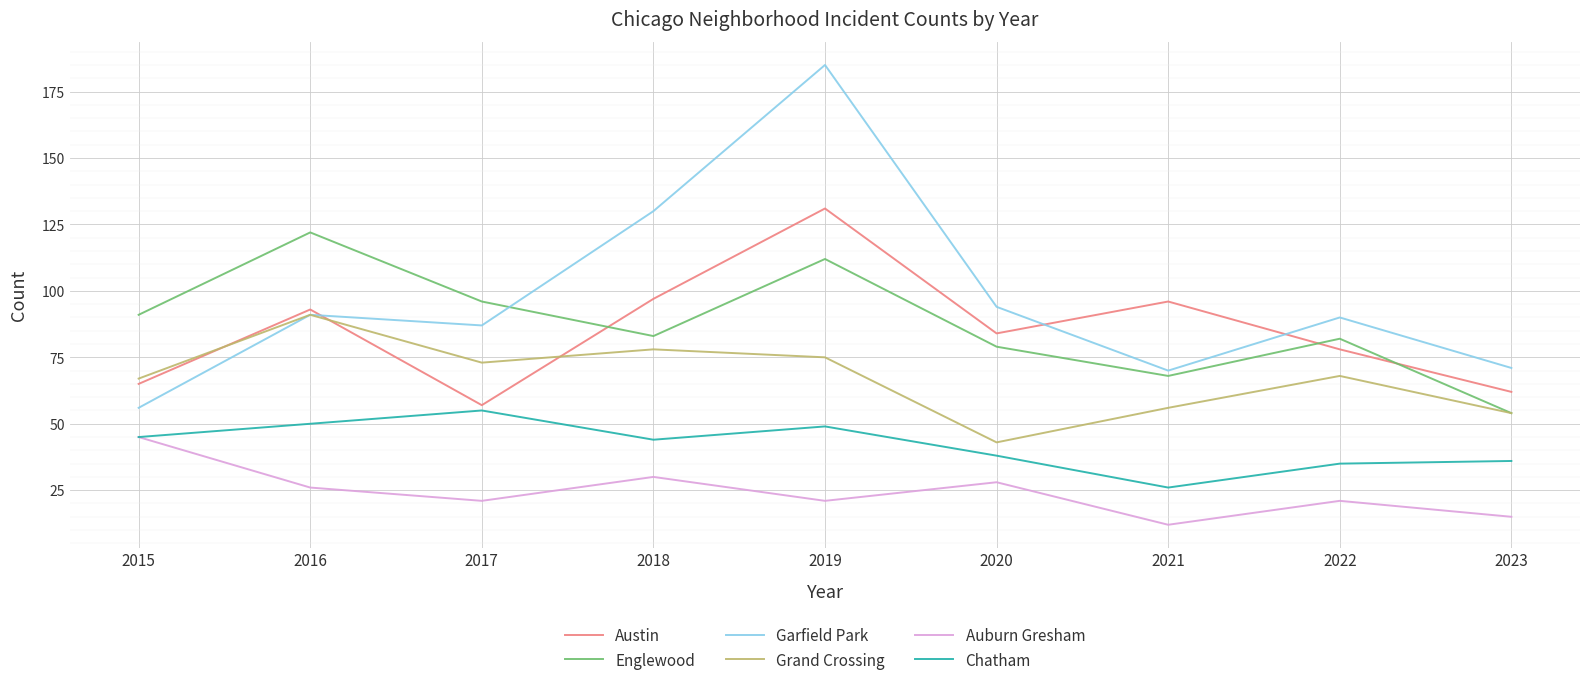

List the series in order of their peak value, highest first.

Garfield Park, Austin, Englewood, Grand Crossing, Chatham, Auburn Gresham